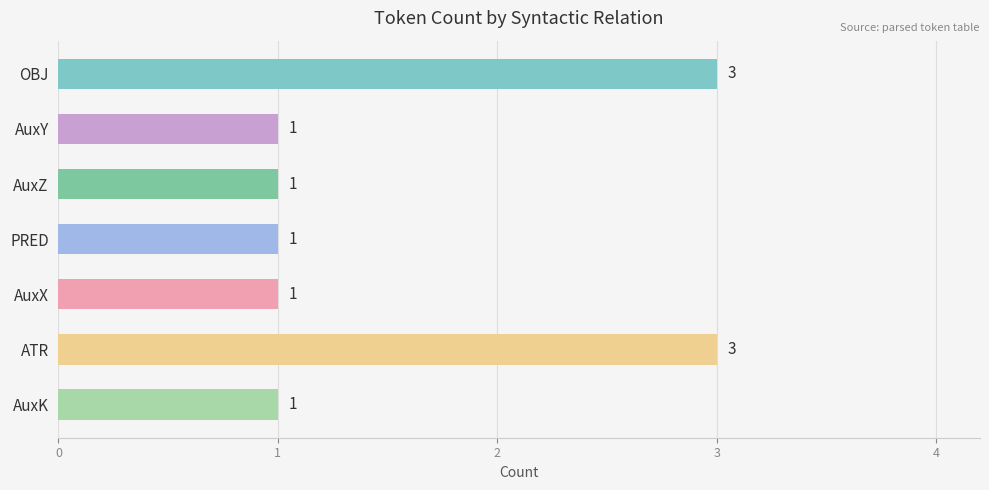

What is the greatest value displayed?

3